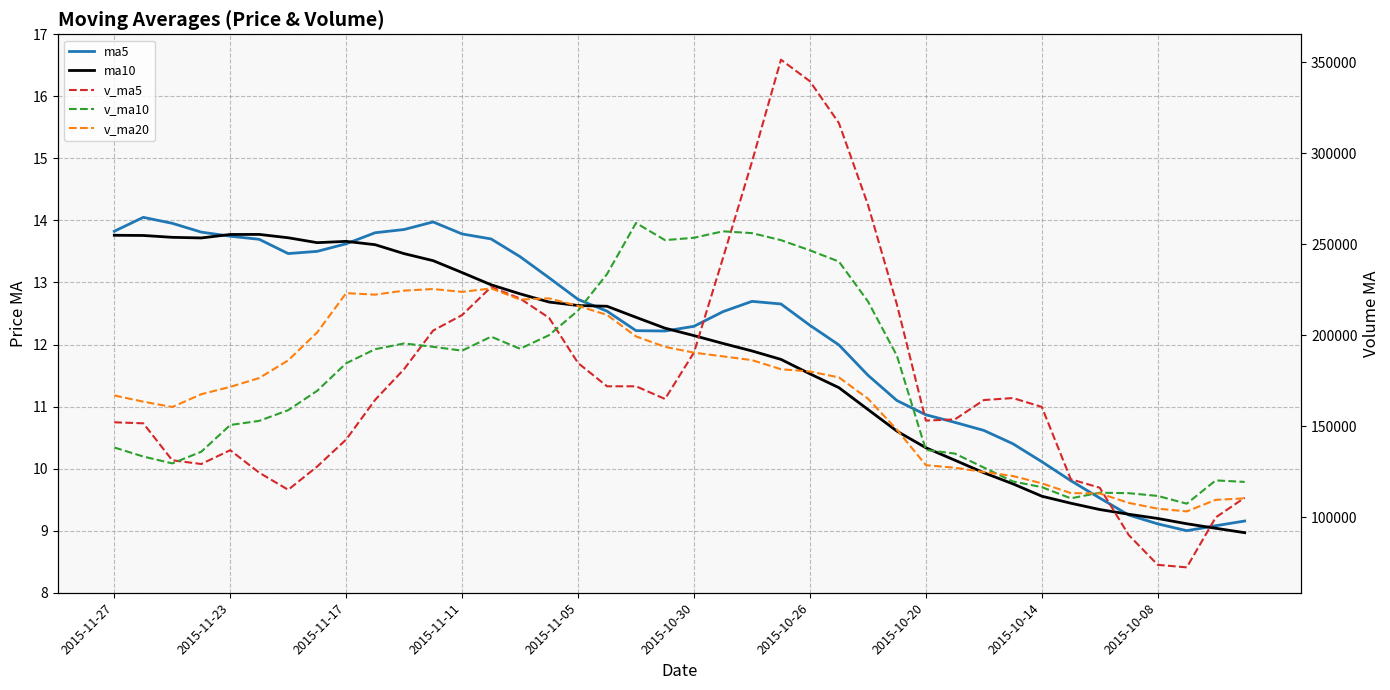

Does the chart display data point markers on the line(s)?

No